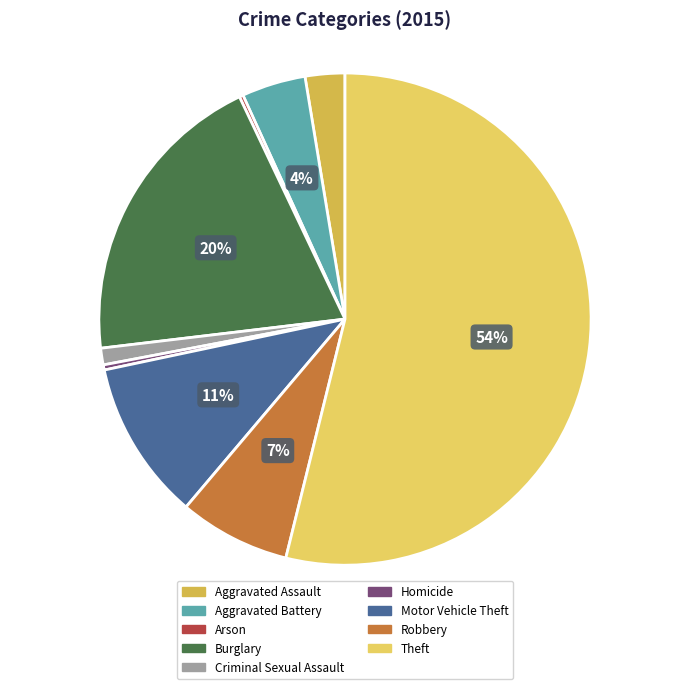

True or false: Homicide accounts for 8% of the total.

False